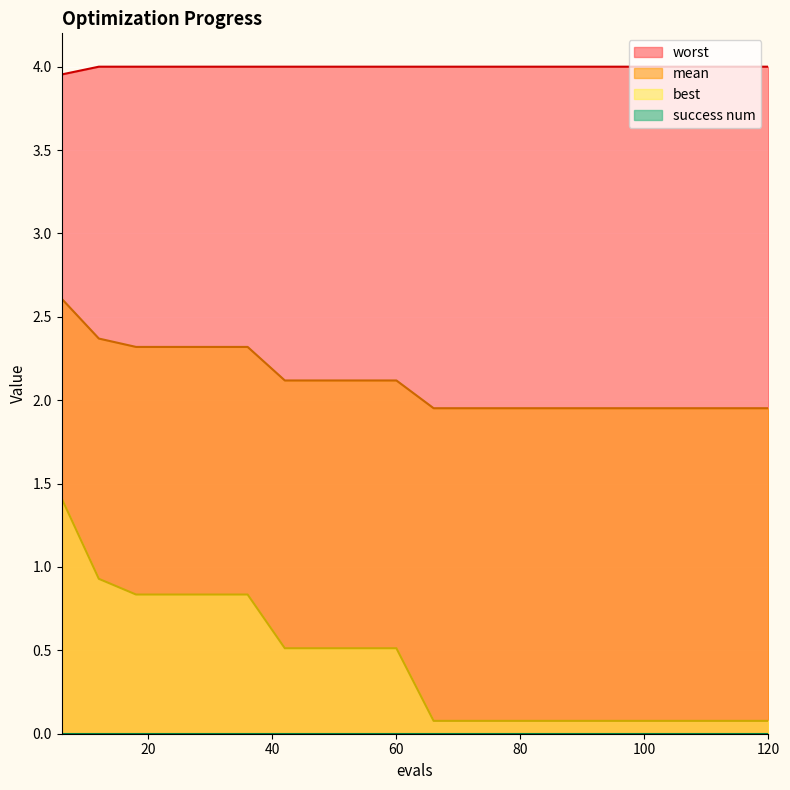

At how many categories does at least one series exceed 2?

20